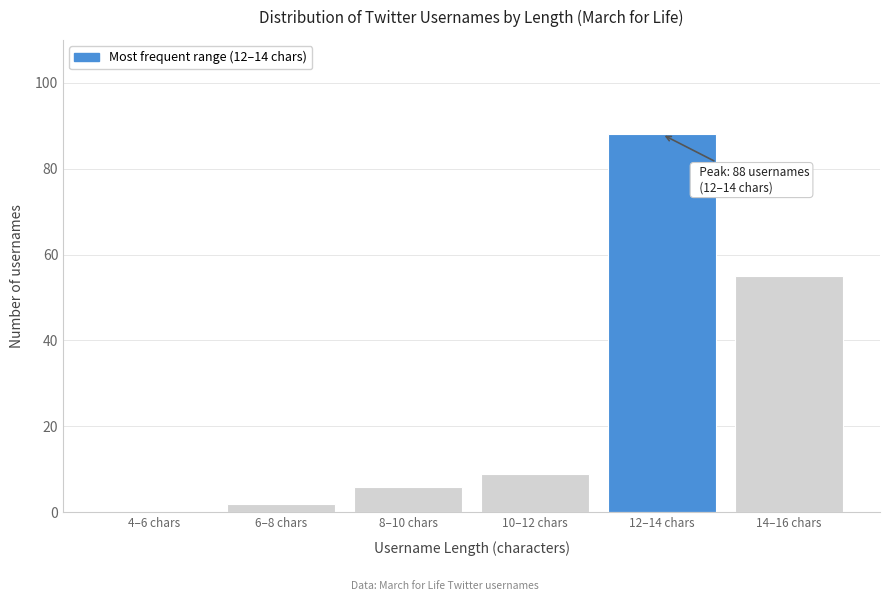

Reading right to left, what are all the values shown in this chart?

14–16 chars=55	12–14 chars=88	10–12 chars=9	8–10 chars=6	6–8 chars=2	4–6 chars=0